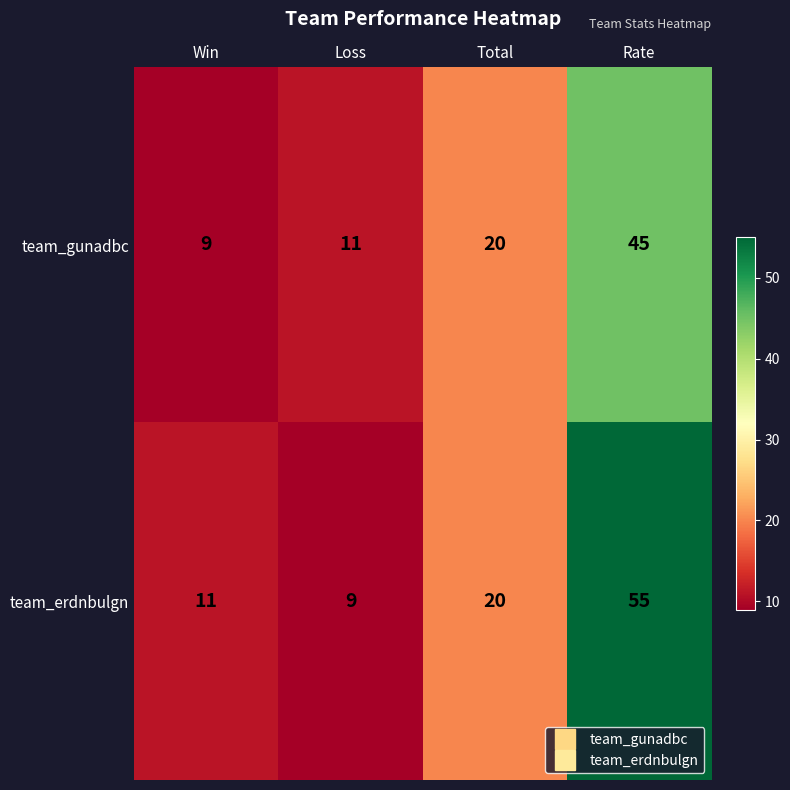

What is the maximum value shown in the chart?

55